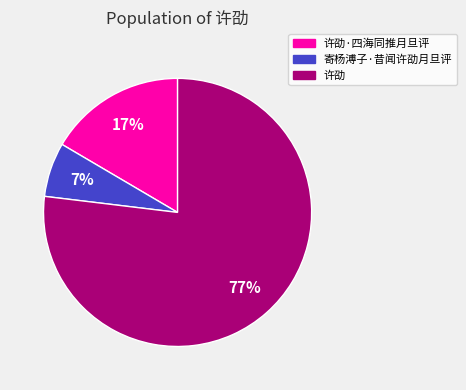

Count the number of slices in the pie.

3